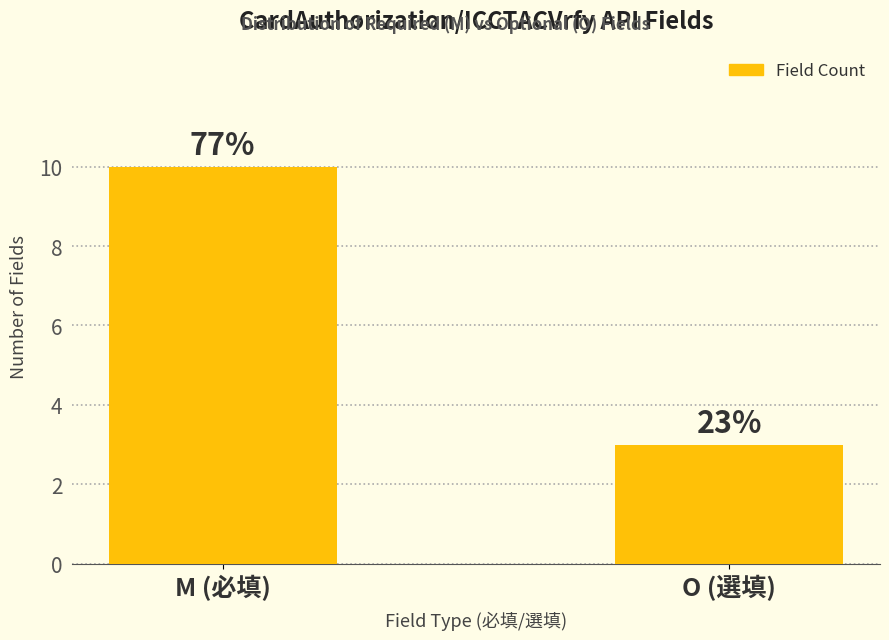

List the labels in order of value, largest first.

M (必填), O (選填)